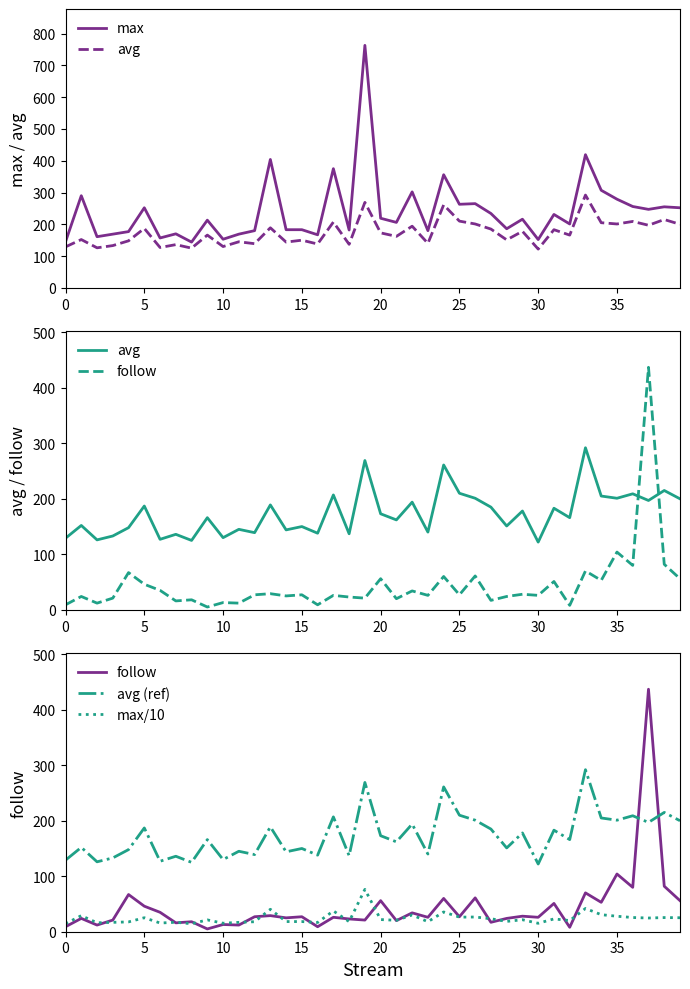

Is this an area chart (filled region under the line)?

No